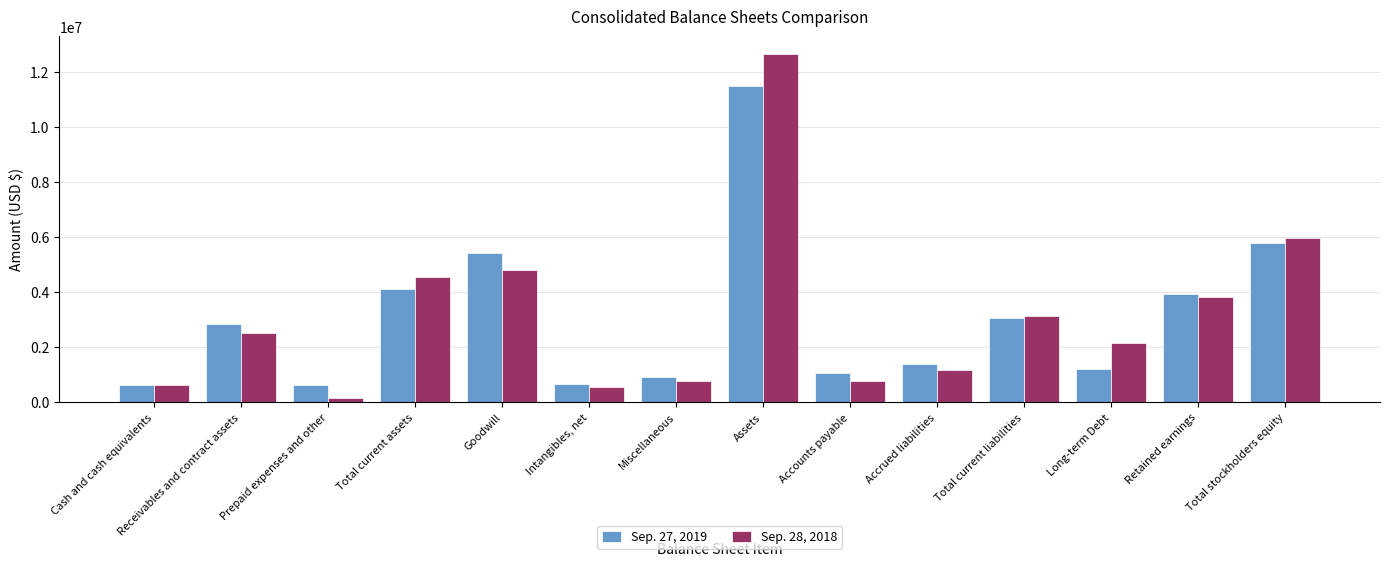

What is the label of the 3rd bar from the right?

Long-term Debt